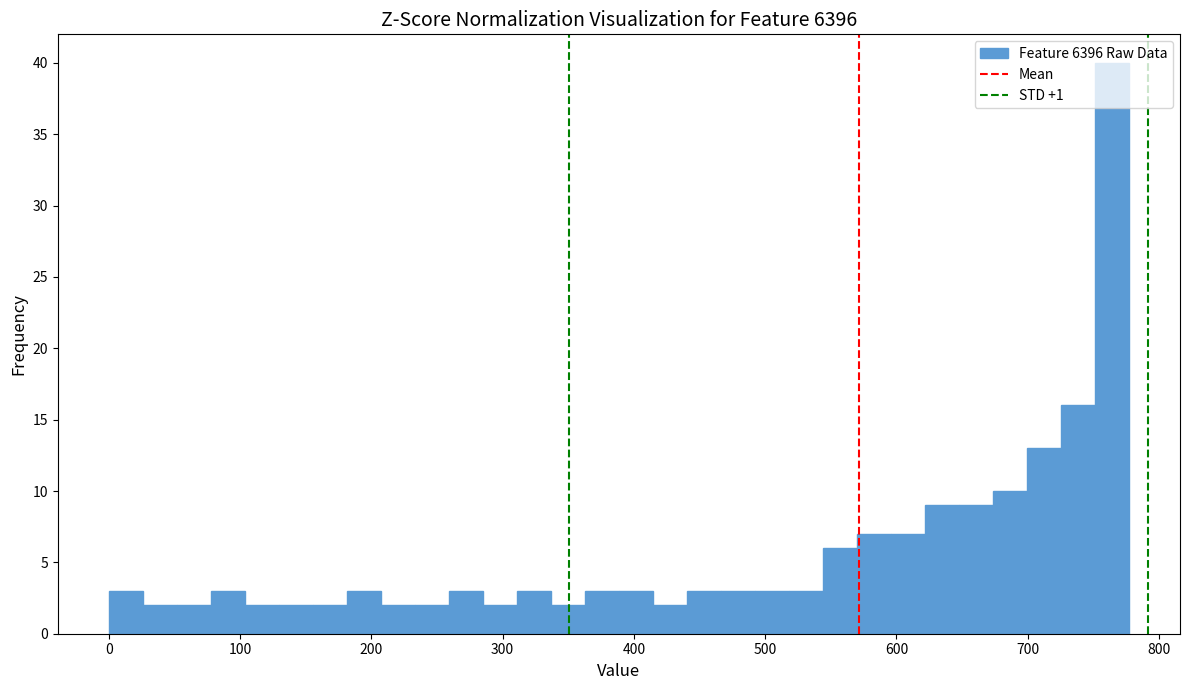

Read against the x-axis, roughly where is the centre of the tallest bar?

760